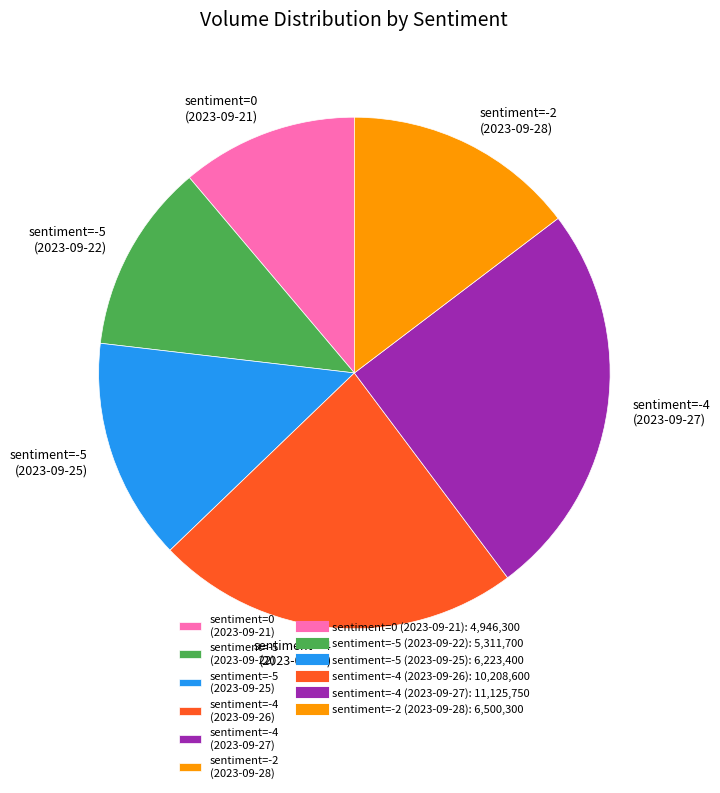

Which category has the smallest portion of the pie?

sentiment=0 (2023-09-21)